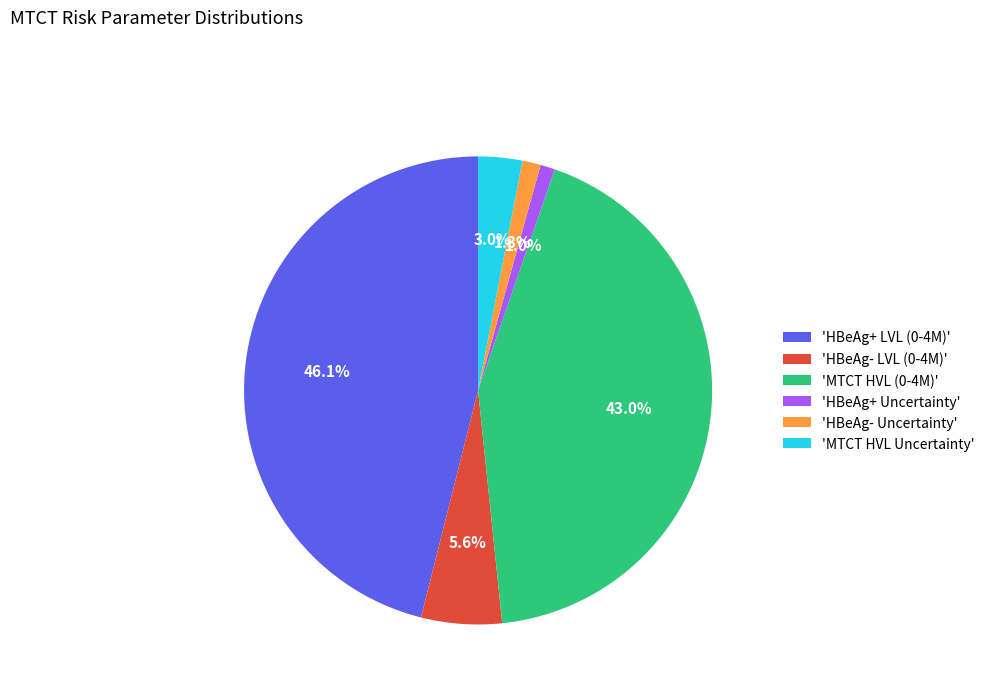

Is there any slice that represents more than half of the pie?

No